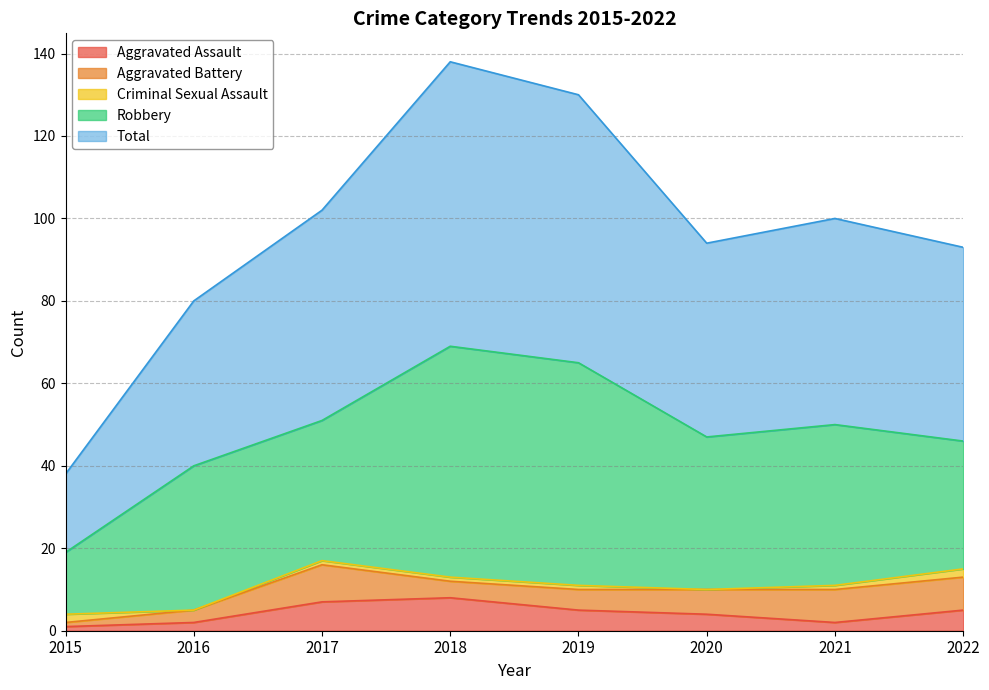

What is the sum of the Aggravated Assault values at 2018 and 2015?

9